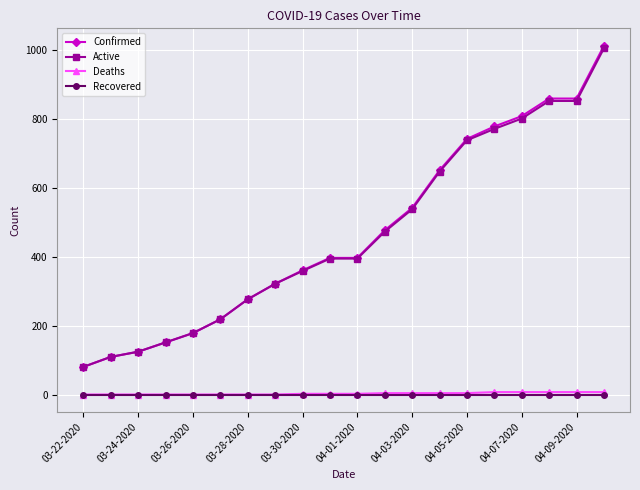

At how many categories does at least one series exceed 456?

9